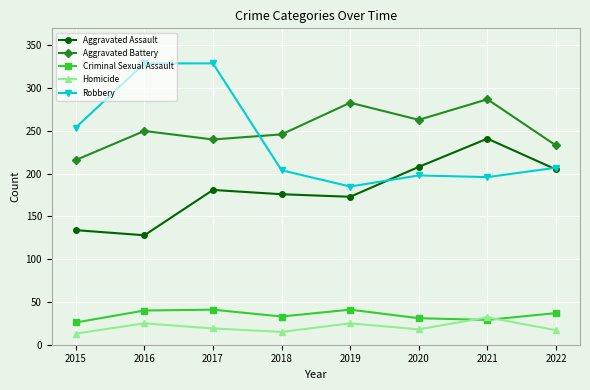

What is the sum of the Aggravated Assault values at 2022 and 2017?

386